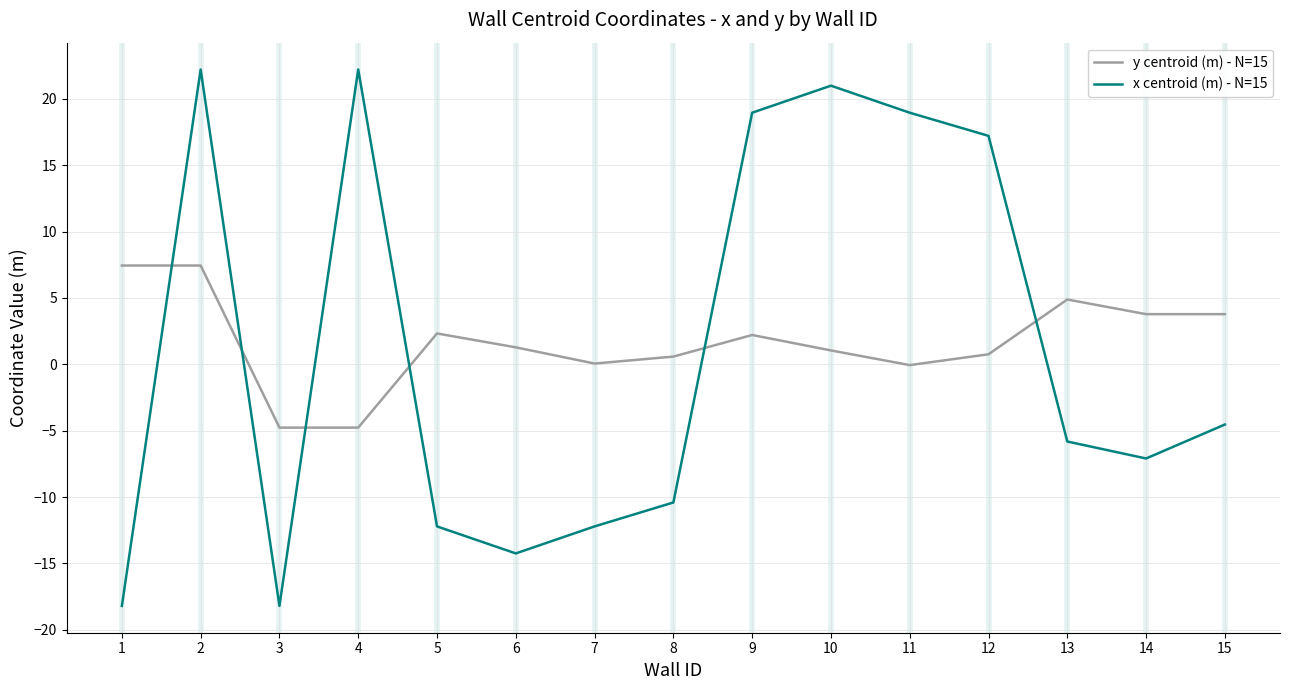

Rank the series at 1 from highest to lowest value.

y centroid (m) - N=15, x centroid (m) - N=15